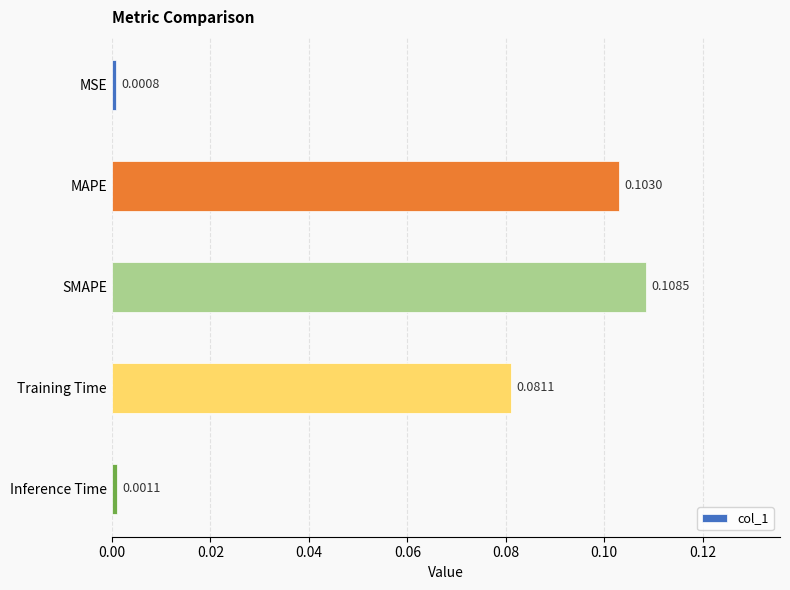

Does the chart contain any negative values?

No